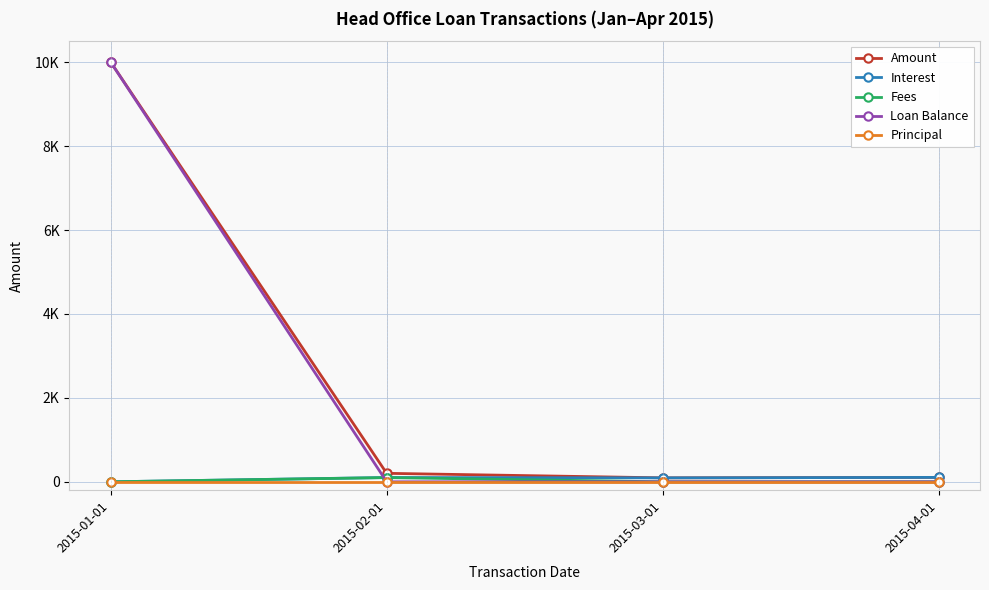

Does the chart have visible grid lines?

Yes